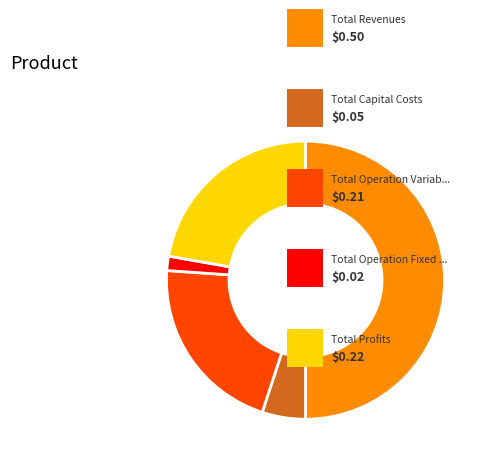

To the nearest percent, what is the average slice percentage?

20%